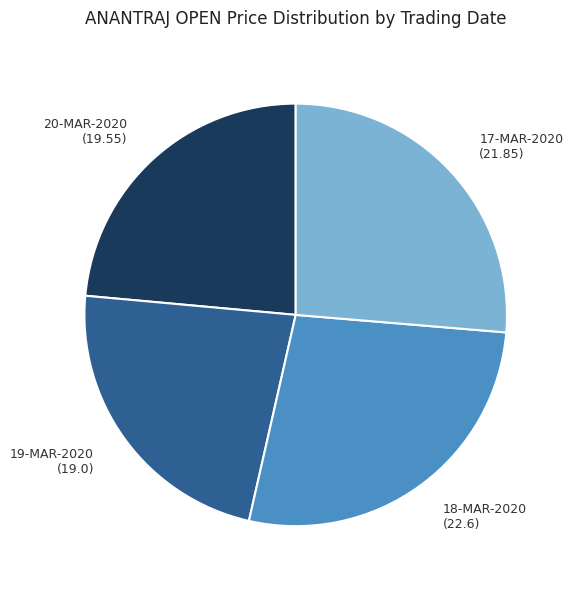

Combined, do 19-MAR-2020 (19.0) and 17-MAR-2020 (21.85) account for over 50%?

No